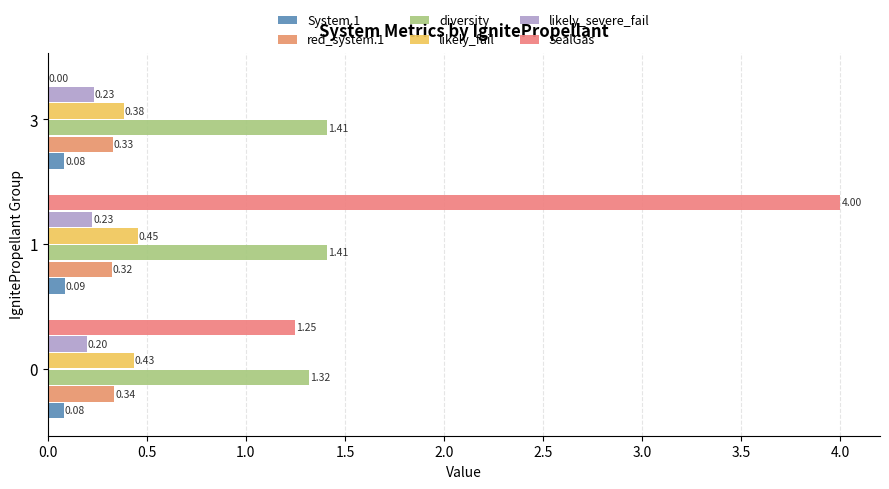

What is the maximum value shown in the chart?

4.0